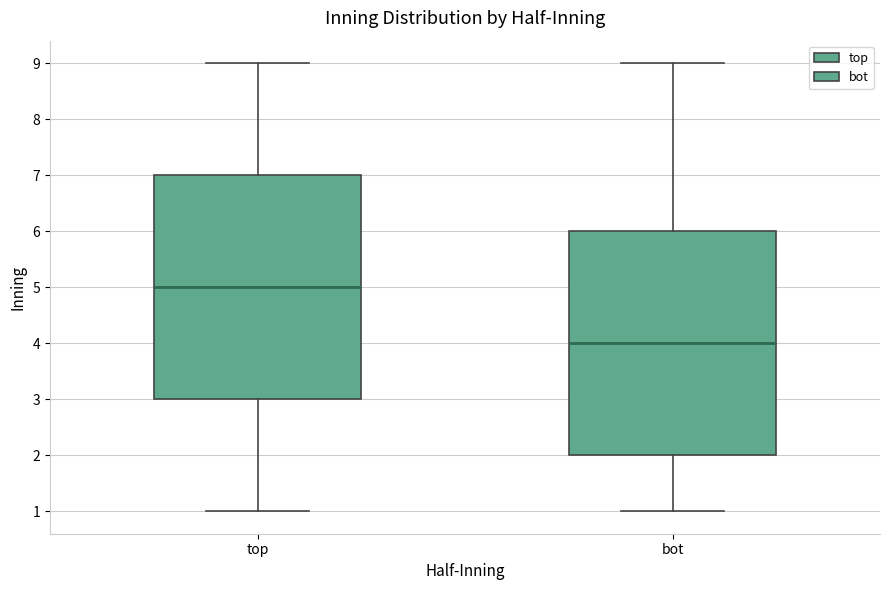

Where is the upper edge of the box for top on the y-axis? The values are not printed on the chart, so give them approximately, as read against the axis.

7